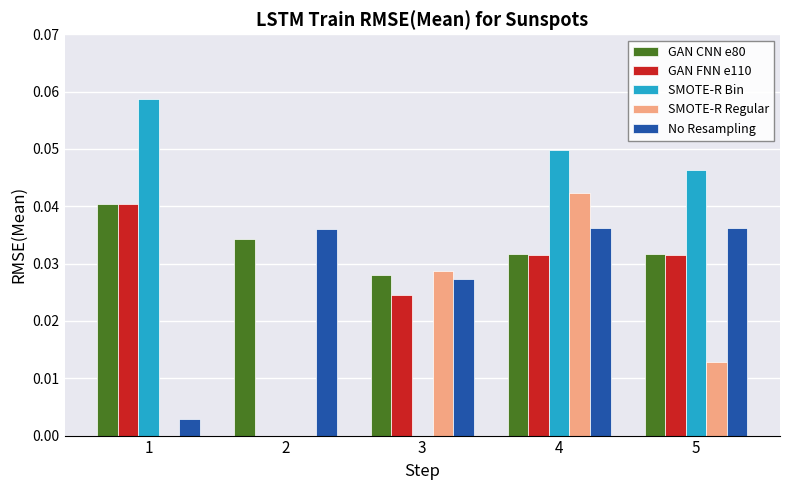

Which series has the widest spread of values?

SMOTE-R Bin